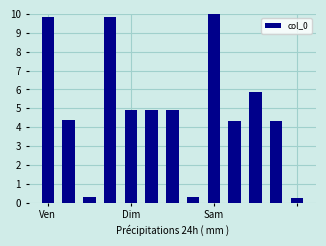

What is the average value?

4.9